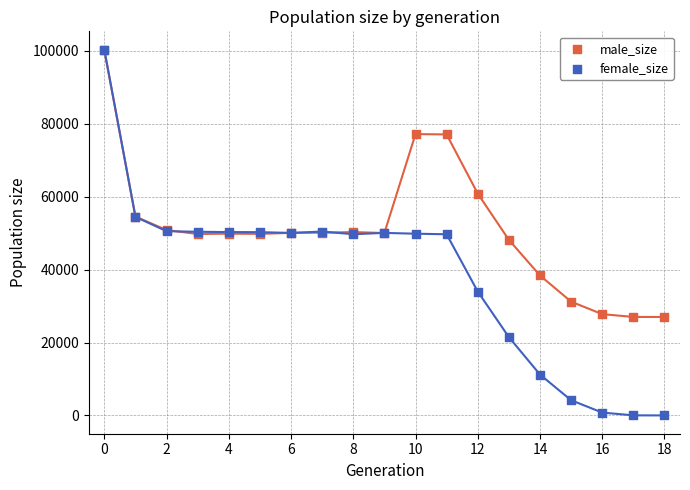

In the male_size series, what Y value is closest to 63545?

60845